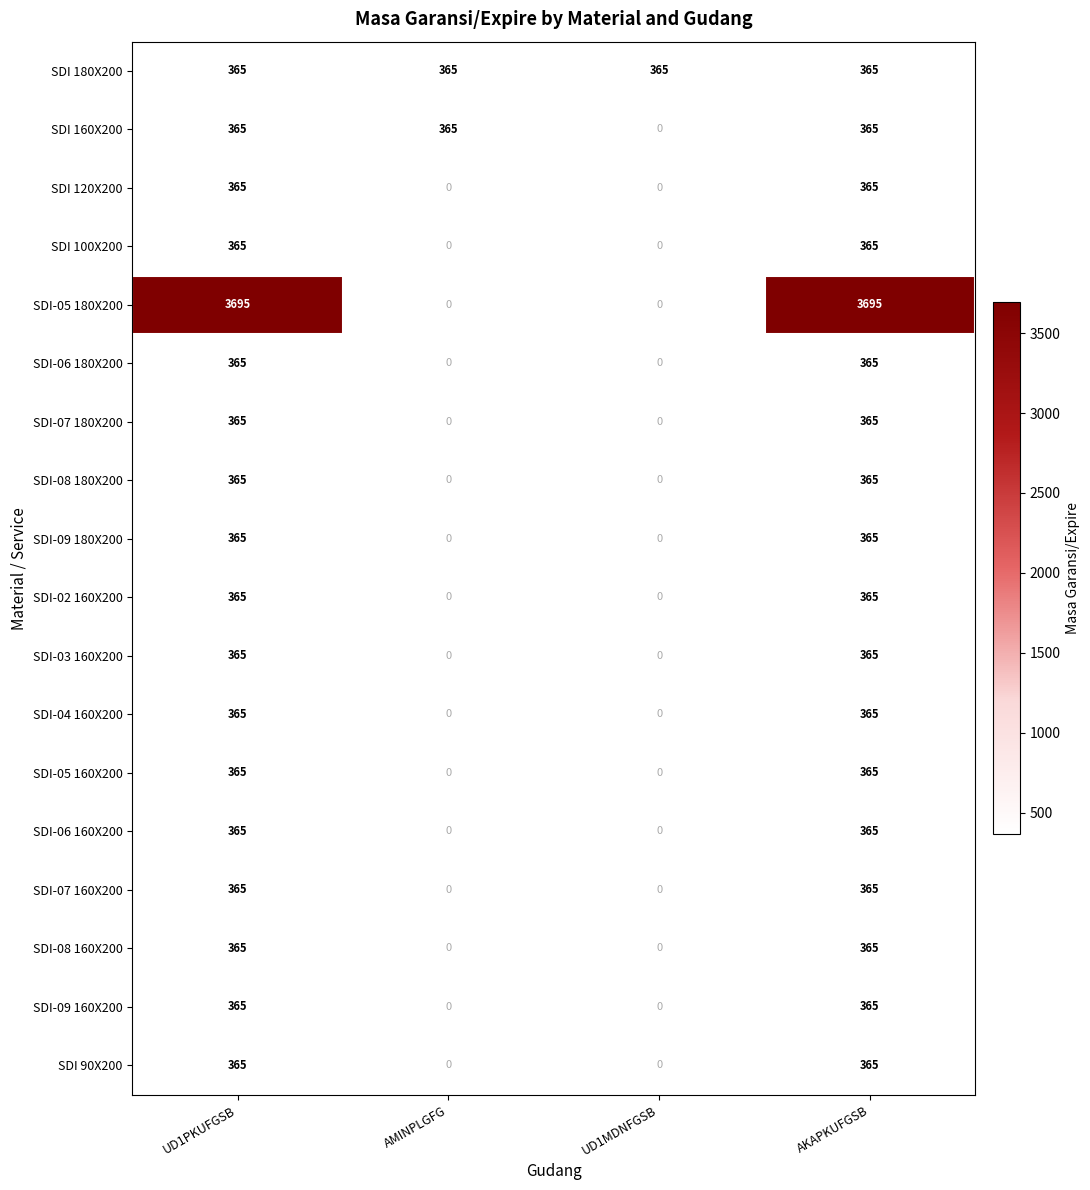

What is the total value across all series at UD1PKUFGSB?

9900